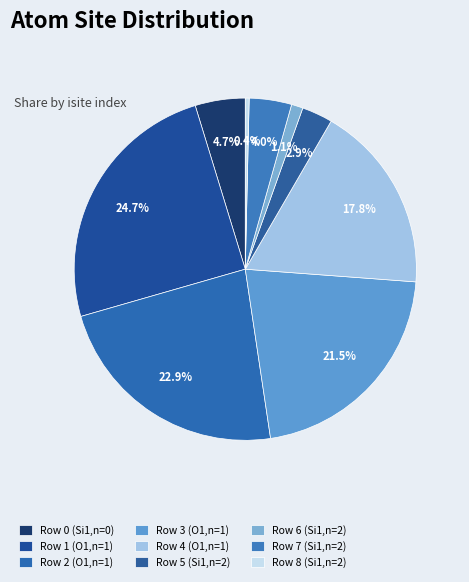

Count the number of slices in the pie.

9